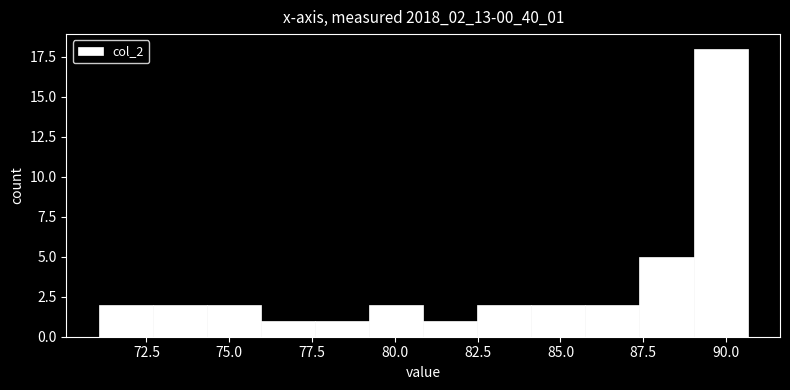

Read against the x-axis, roughly where is the centre of the tallest bar?

90.0